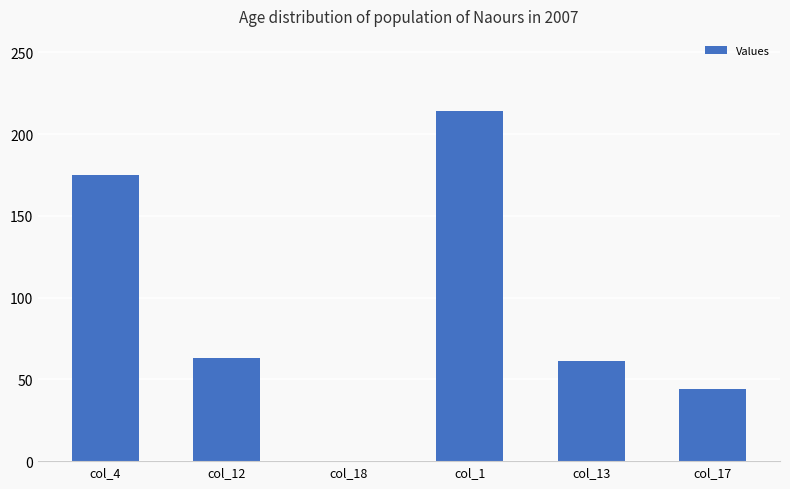

What is the greatest value displayed?

214